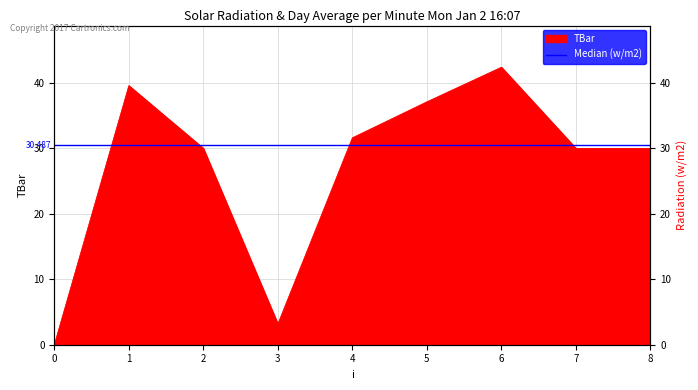

What is the sum of the values at 6 and 0?

42.4